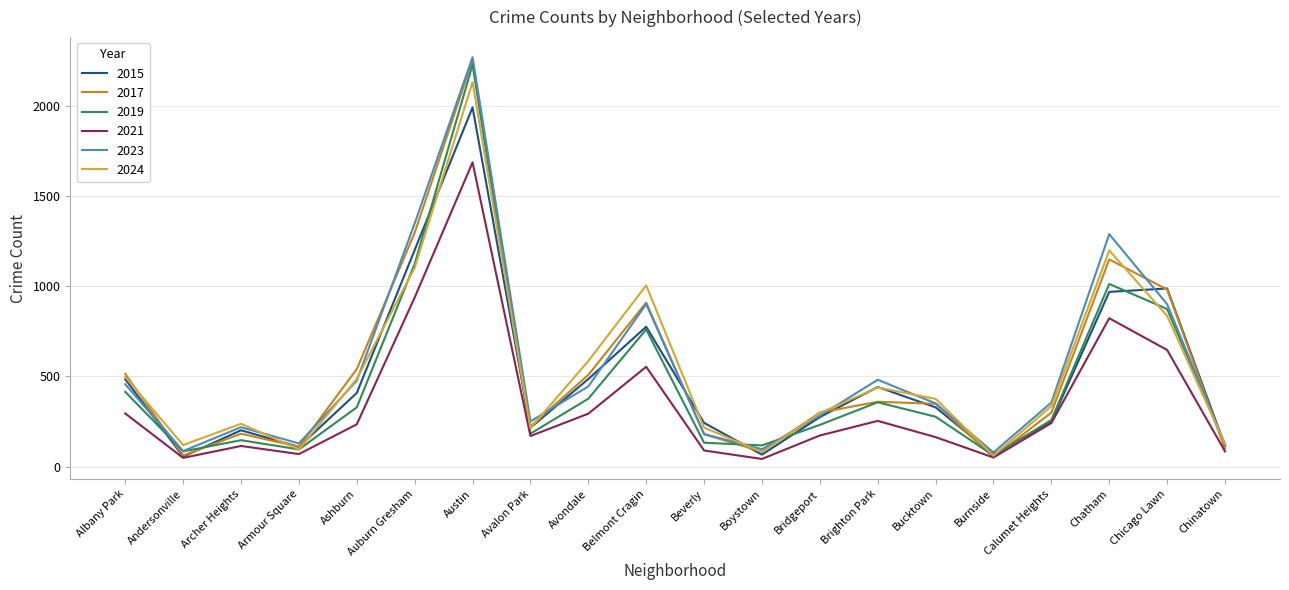

Which series has the largest range (max minus min)?

2017